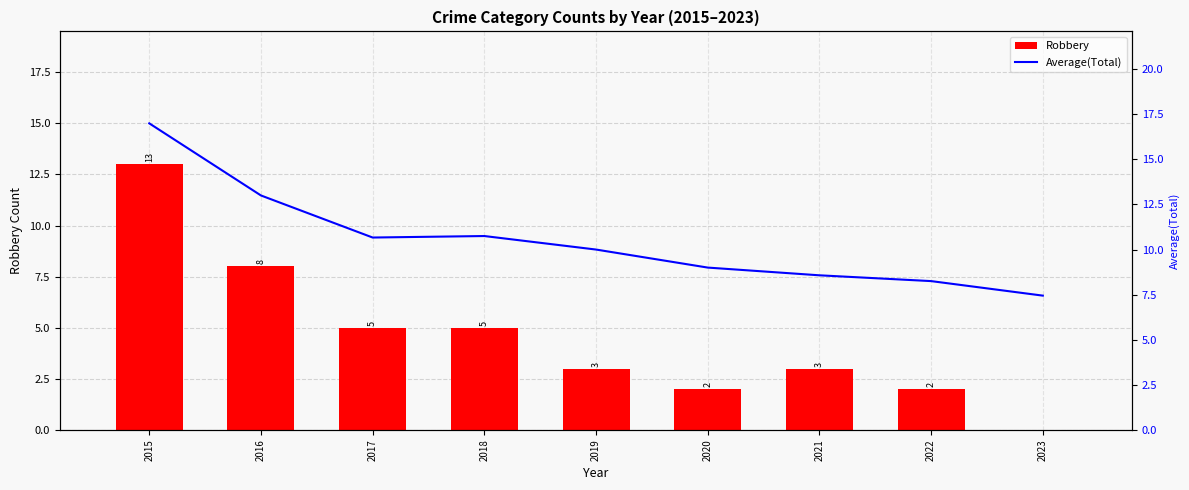

What value does the Robbery series have at 2021?

3